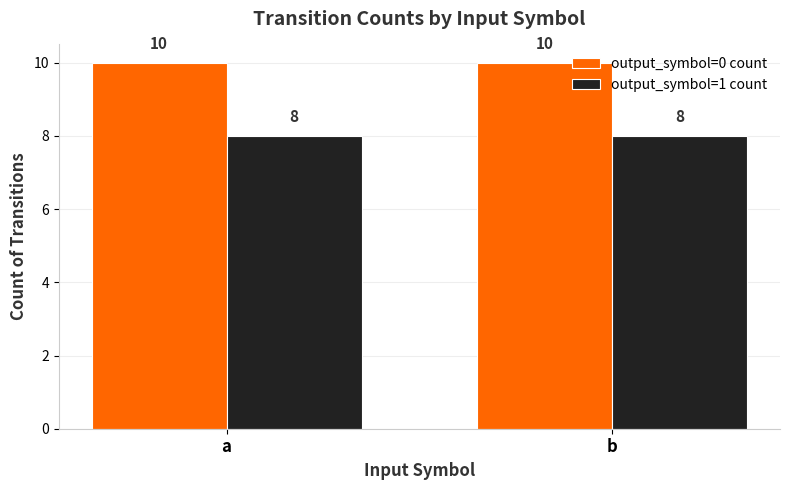

What is the maximum value shown in the chart?

10